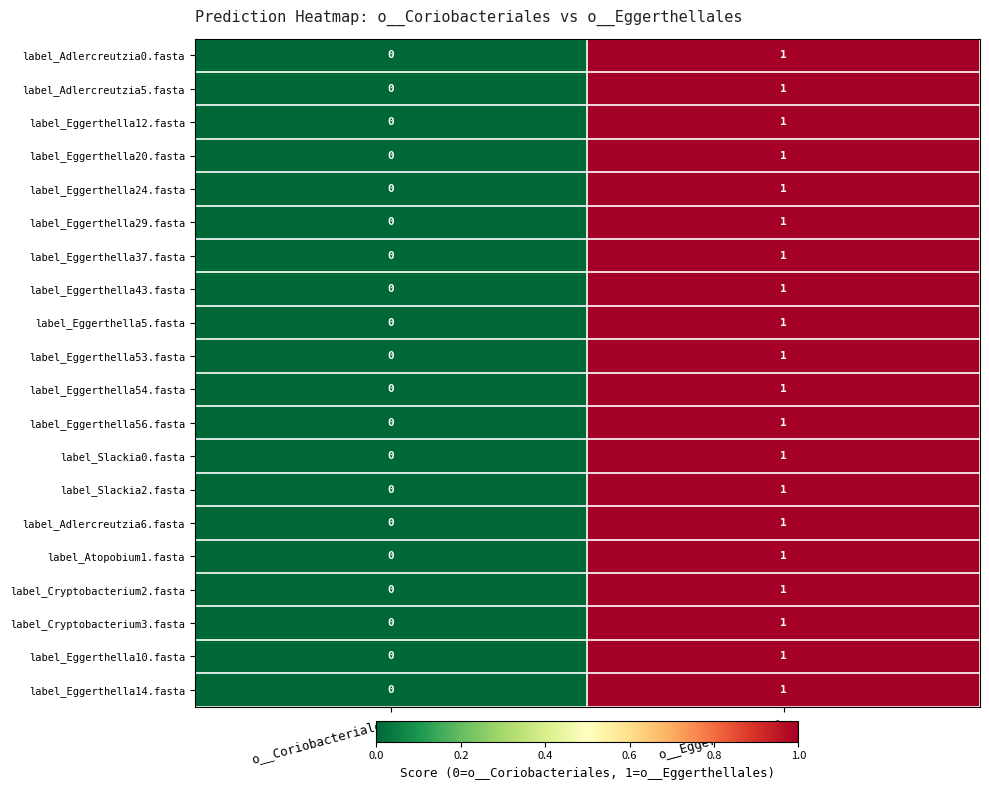

At which category is the sum across all series the highest?

o__Eggerthellales